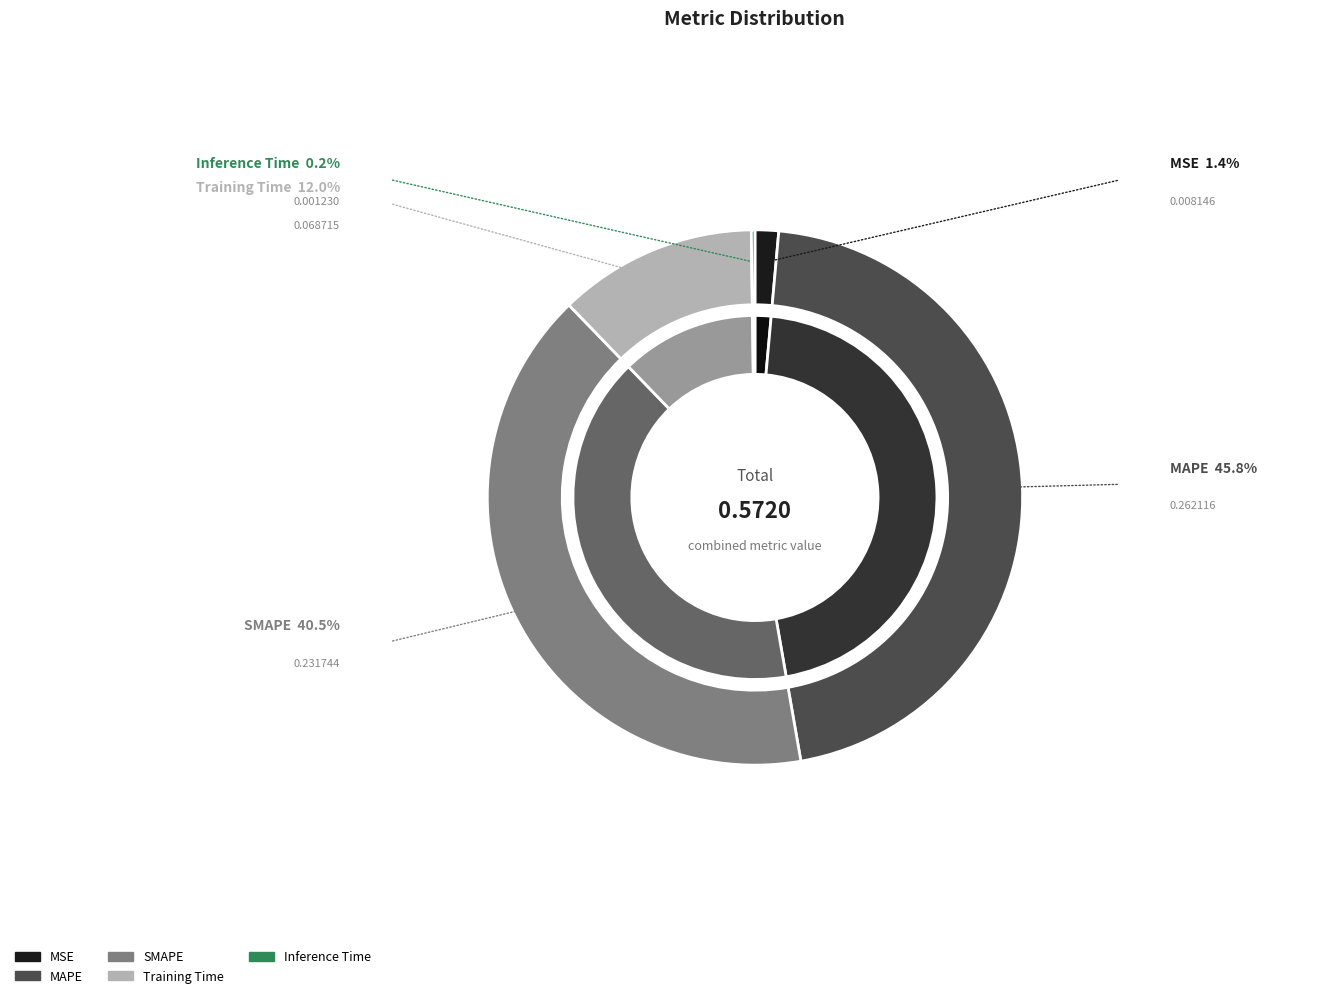

Rank the categories by value from lowest to highest.

Inference Time, MSE, Training Time, SMAPE, MAPE